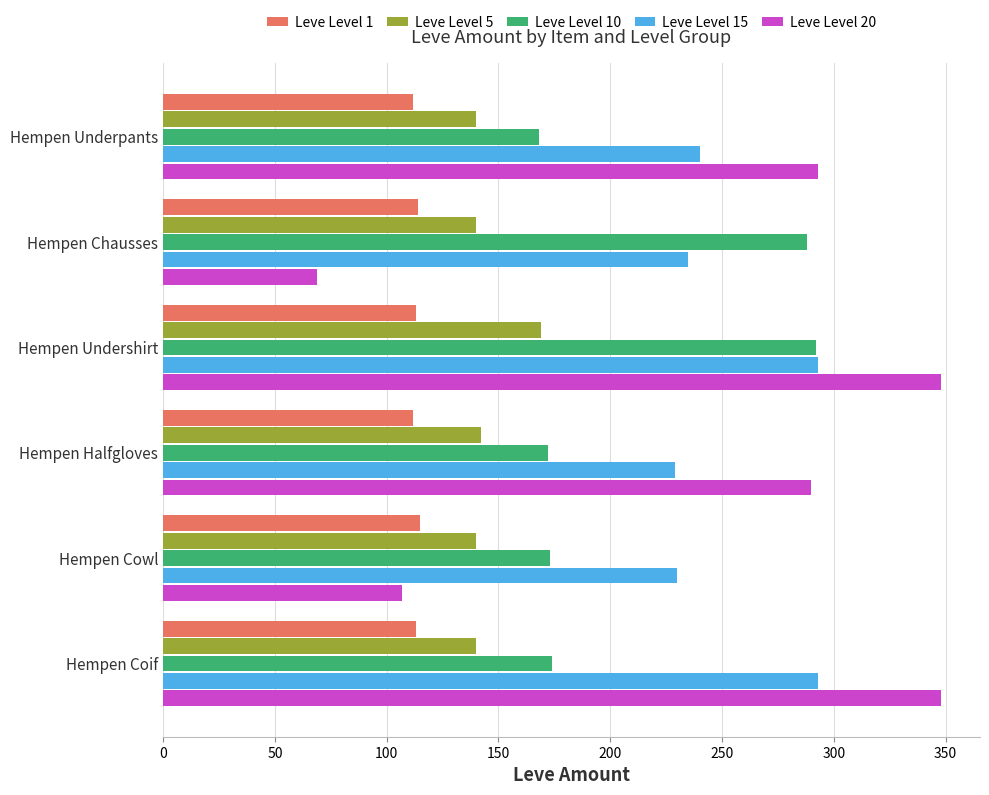

At which category is the sum across all series the highest?

Hempen Undershirt